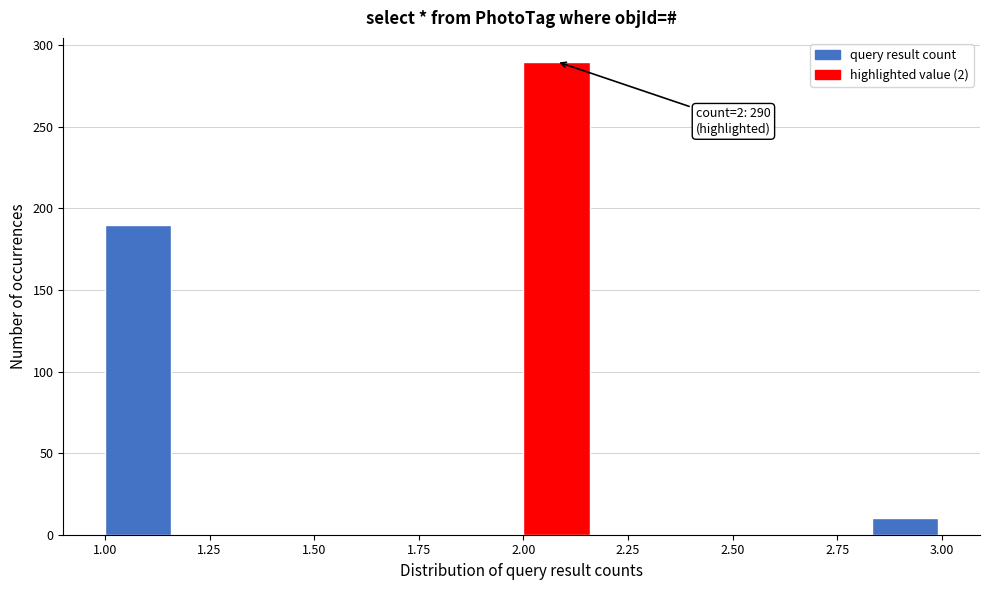

Read against the x-axis, roughly where is the centre of the tallest bar?

2.10